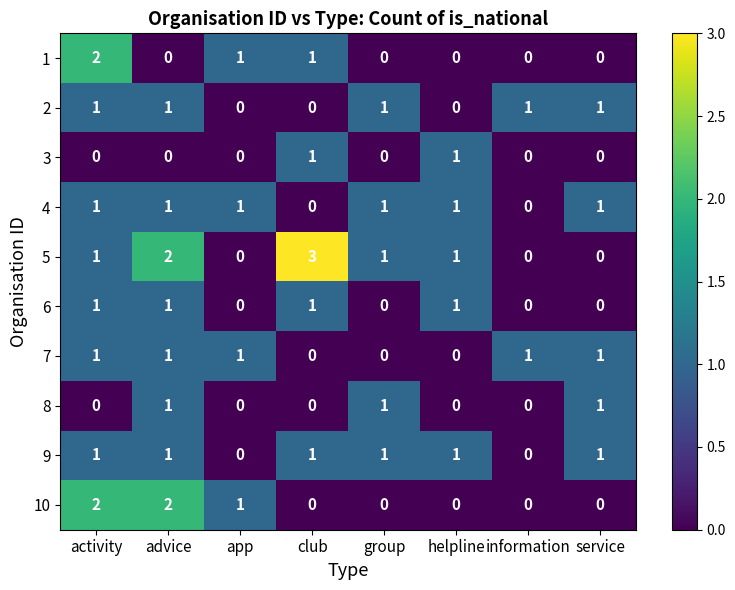

What is the spread (max minus min) of values at information?

1